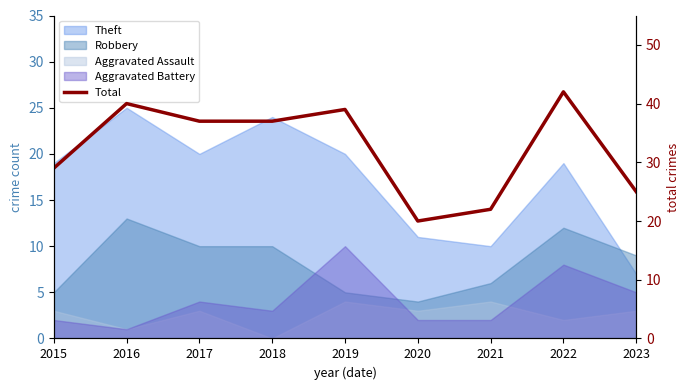

The chart shows a value of 29 at 2015. True or false?

True